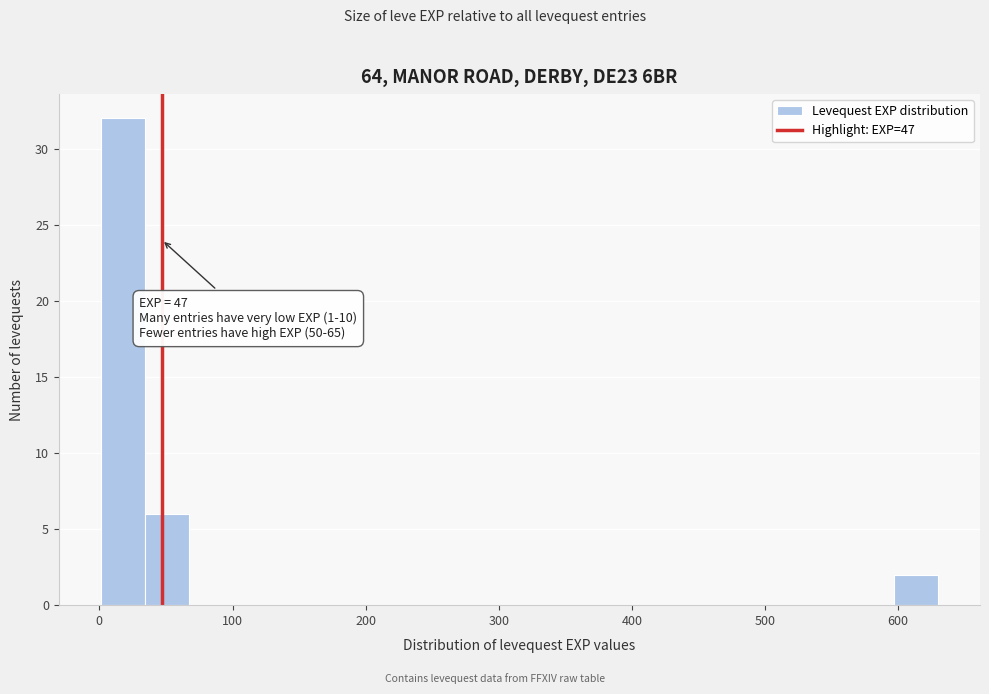

Read against the x-axis, roughly where is the centre of the tallest bar?

20